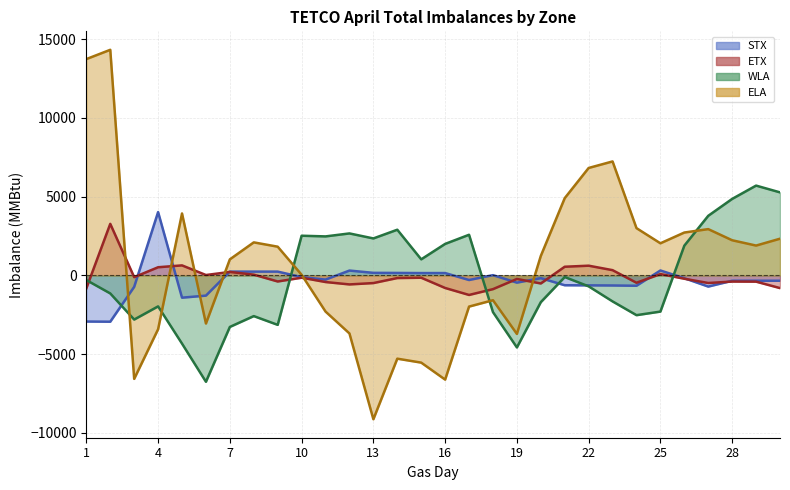

Which series changed the most between 19 and 30?

WLA